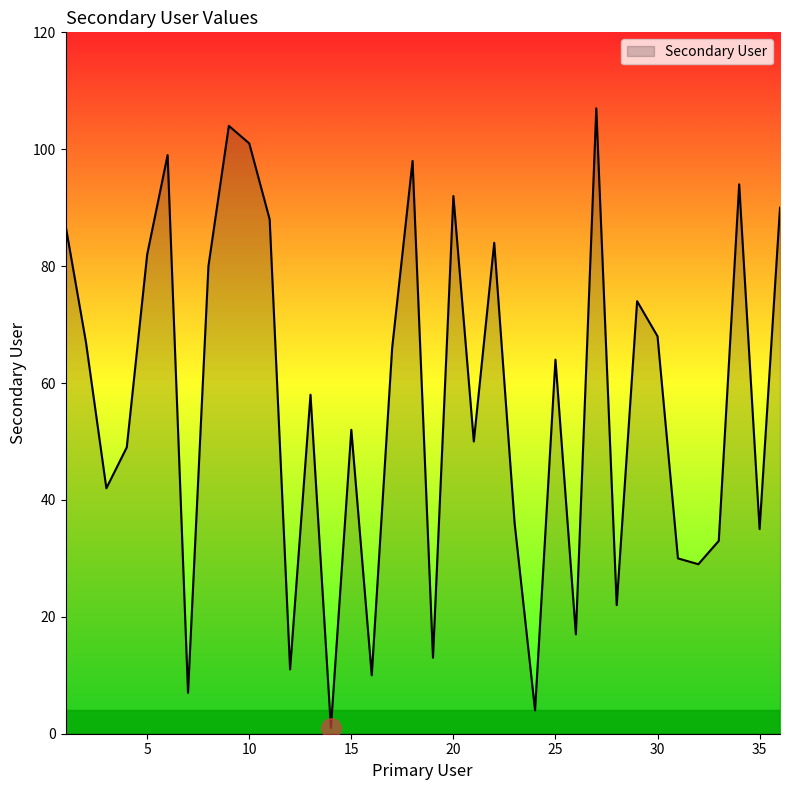

What is the difference between the maximum and minimum values?

106